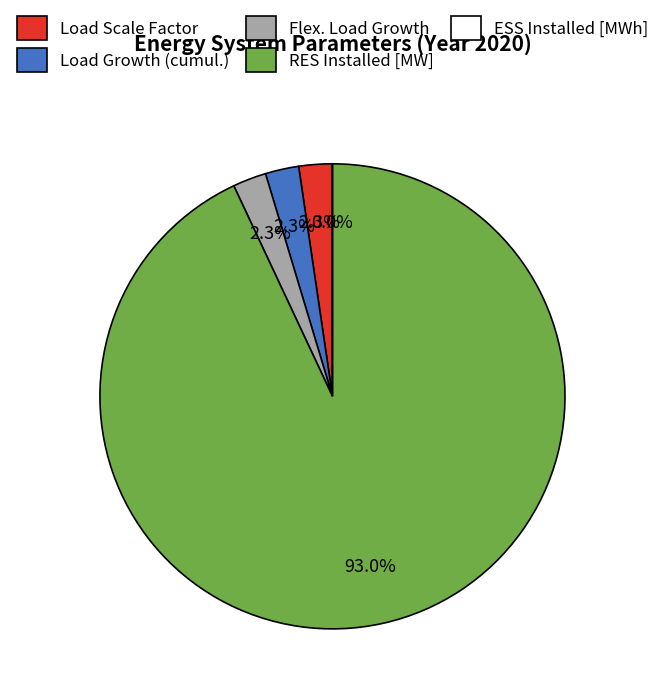

Which has a higher value, Flex. Load Growth or Load Growth (cumul.)?

Flex. Load Growth